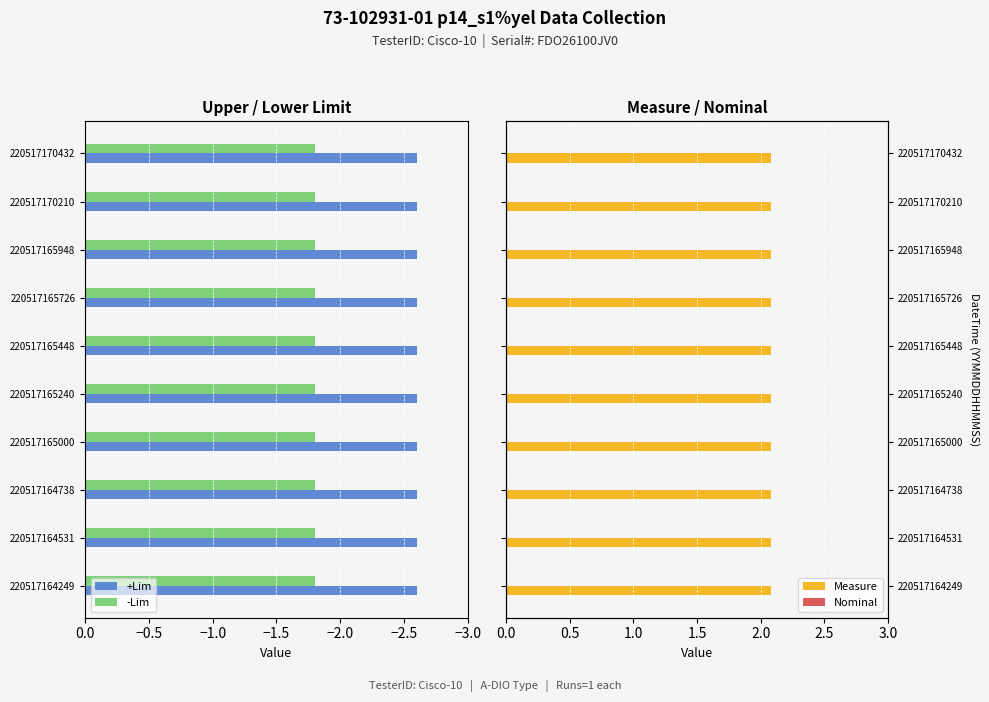

What is the minimum value for -Lim?

-1.8